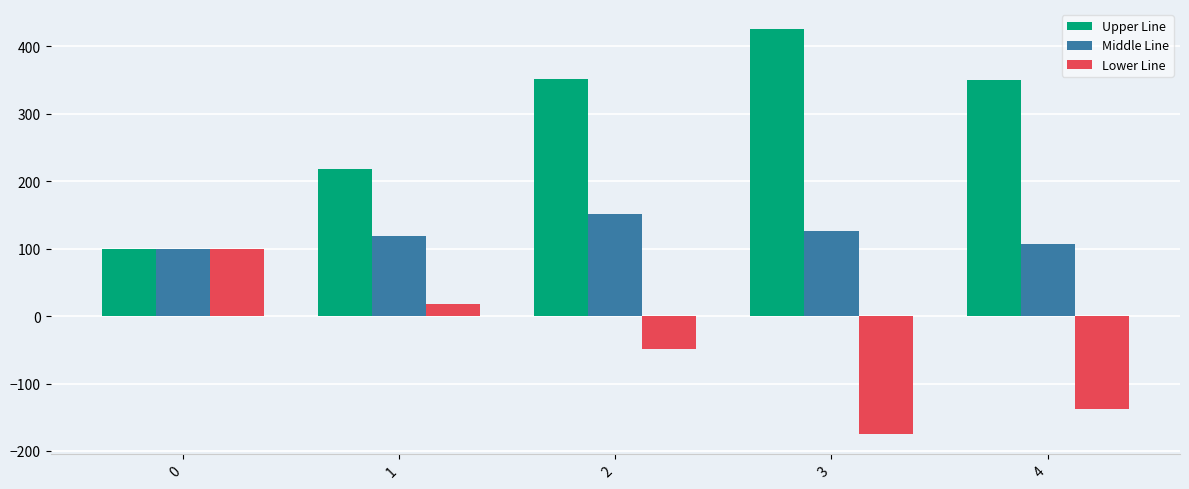

Are the bars grouped side by side (vs. stacked)?

Yes